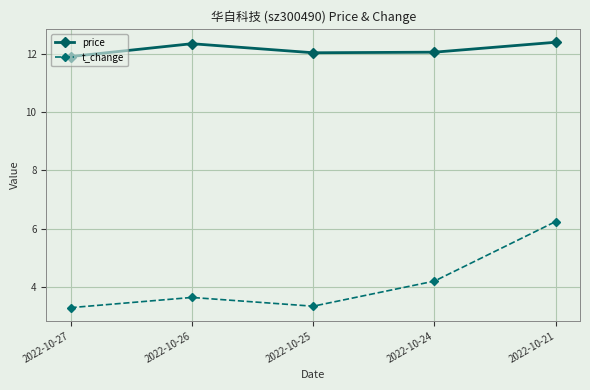

What is the value of the price point at the 5th from the left?

12.4